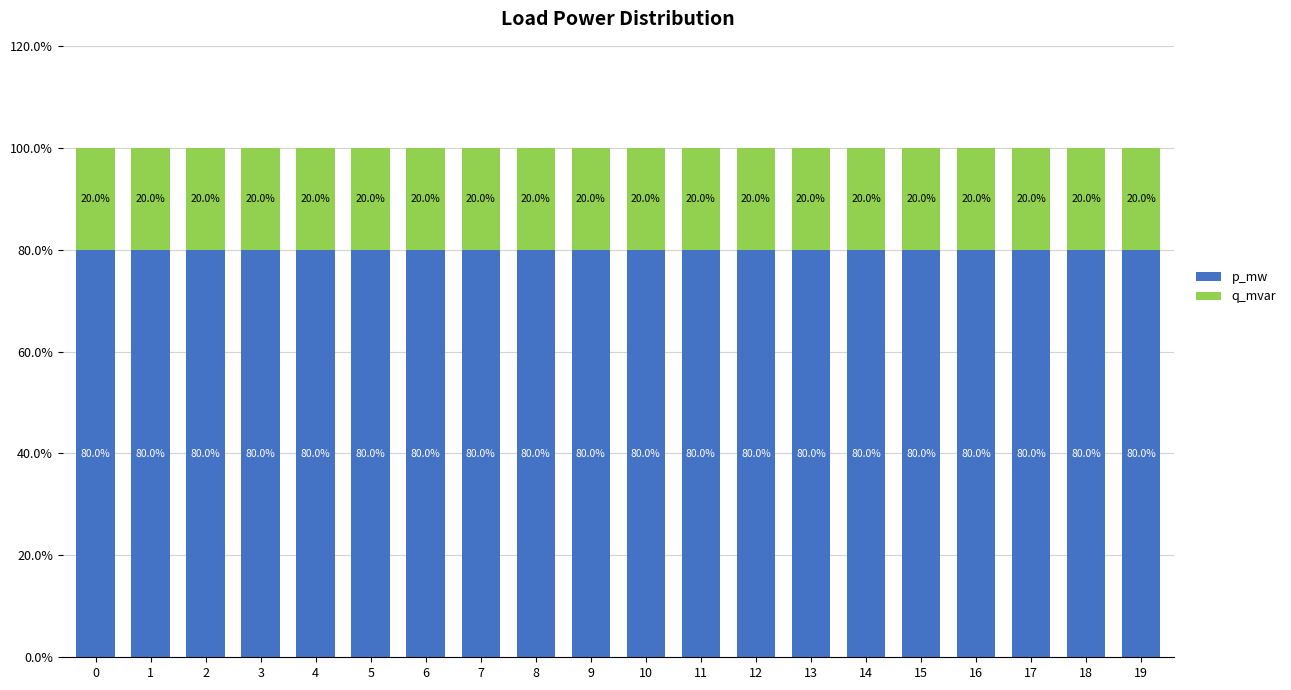

What is the total value across all series at 13?

100.0